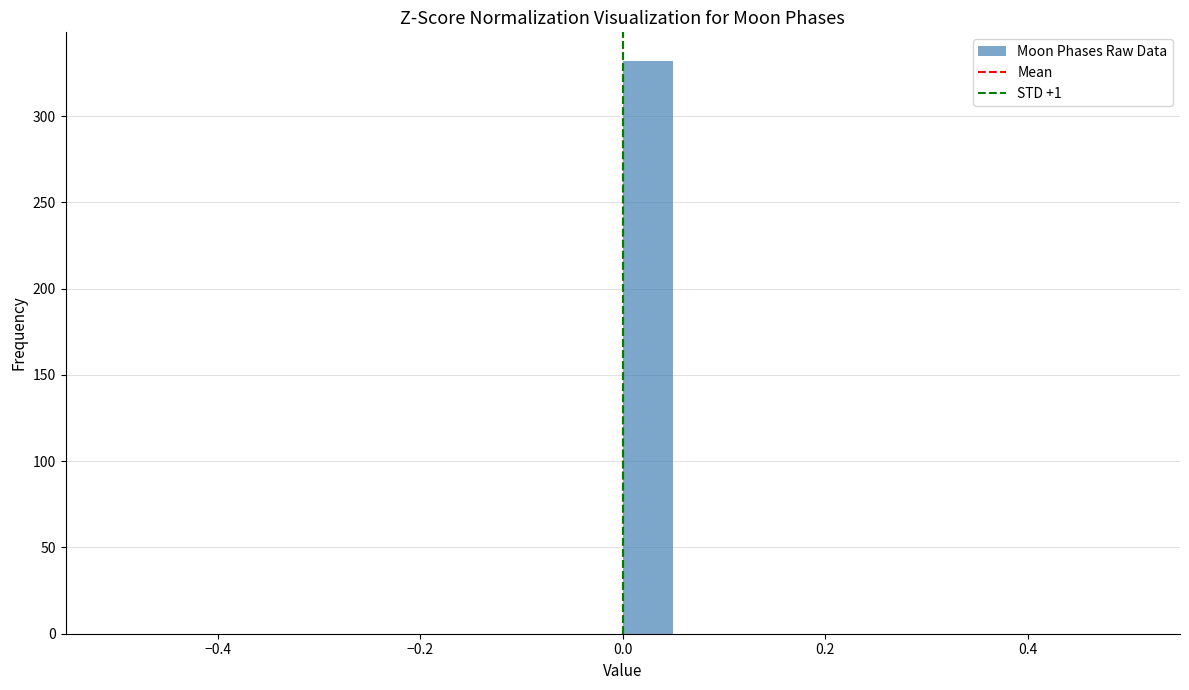

Read against the x-axis, roughly where is the centre of the tallest bar?

0.02